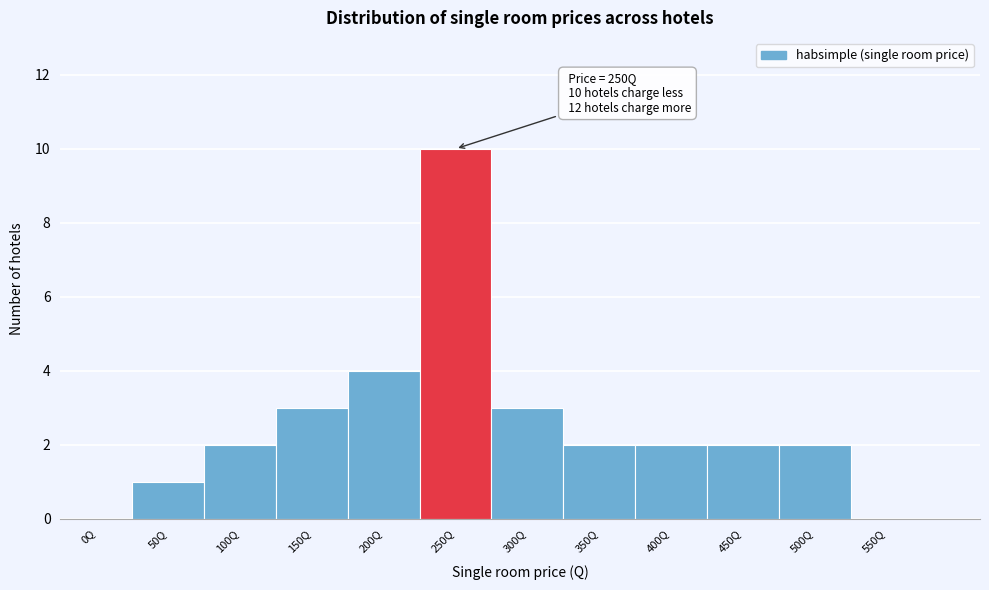

Reading right to left, extract all data points from this chart.

550Q=0	500Q=2	450Q=2	400Q=2	350Q=2	300Q=3	250Q=10	200Q=4	150Q=3	100Q=2	50Q=1	0Q=0